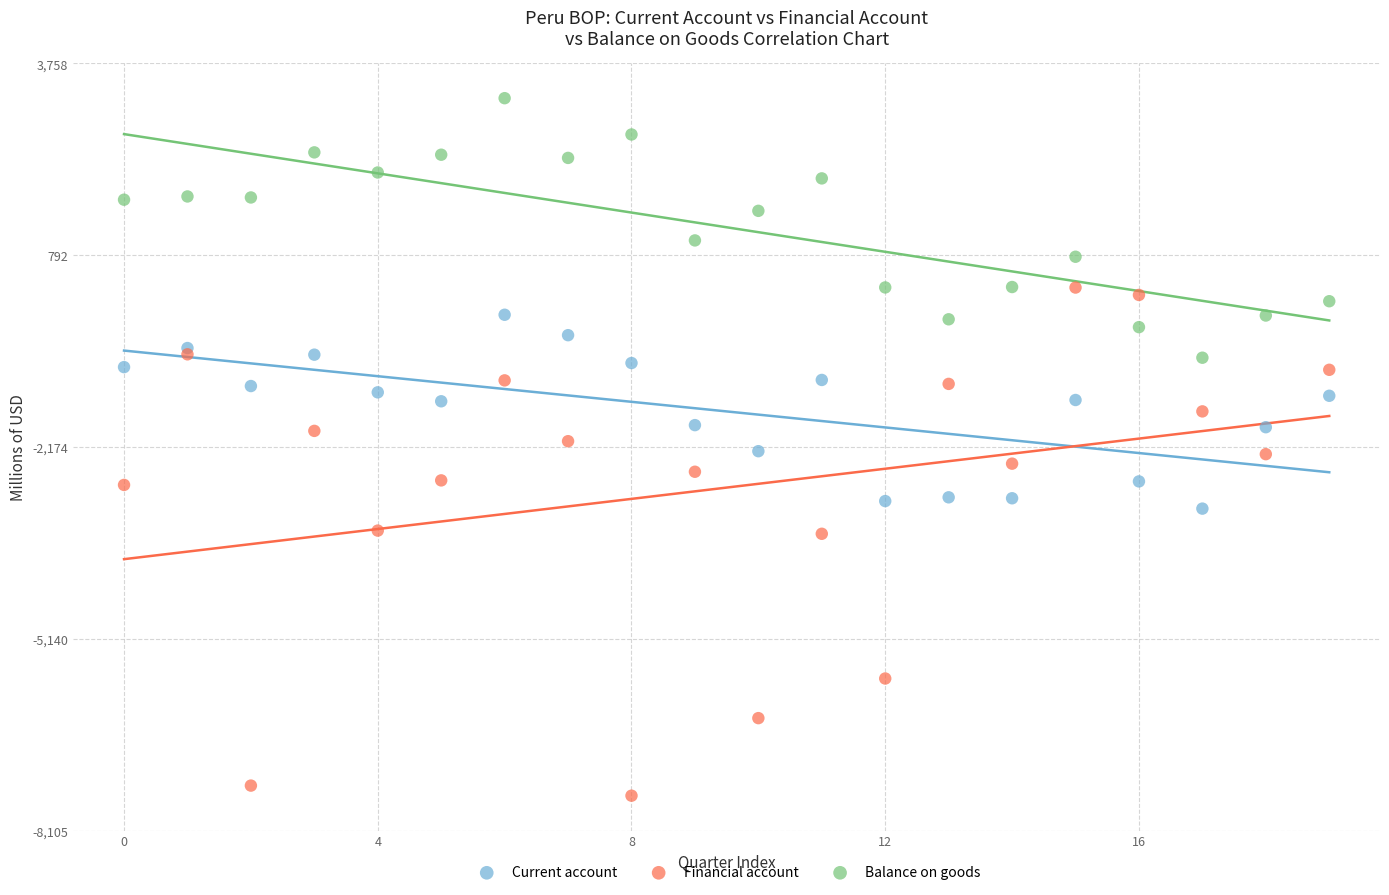

Which series contains the lowest Y value?

Financial account